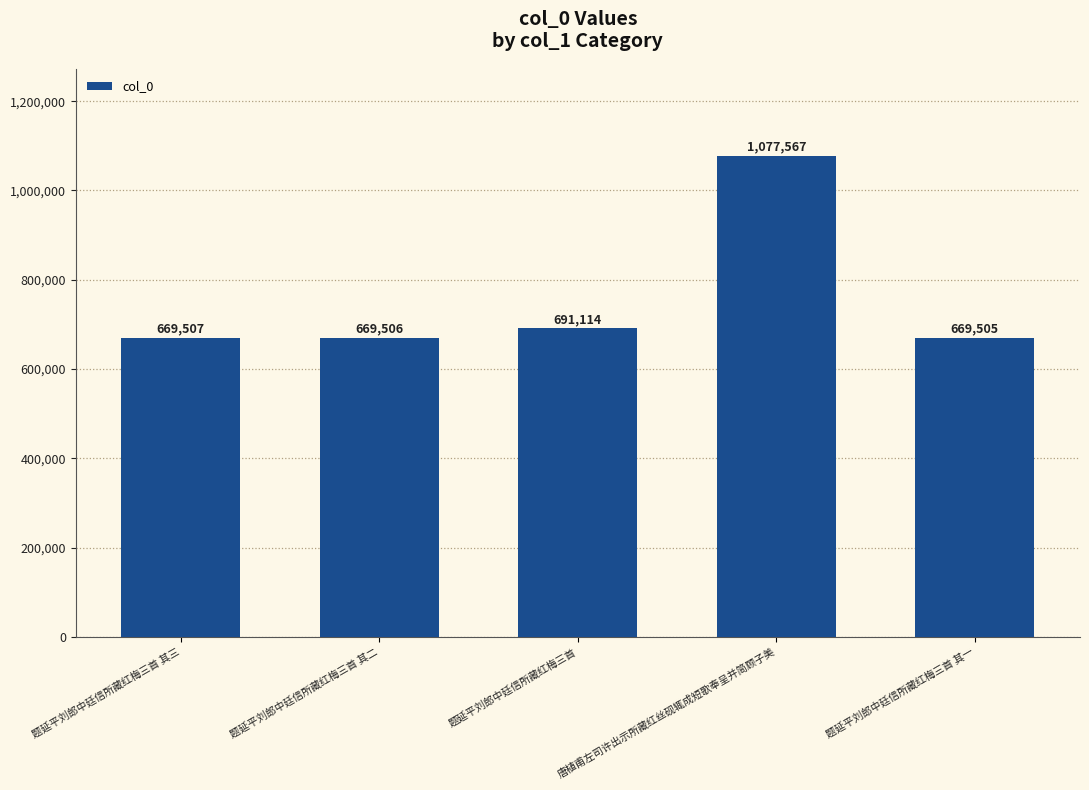

What is the sum of all values?

3777199